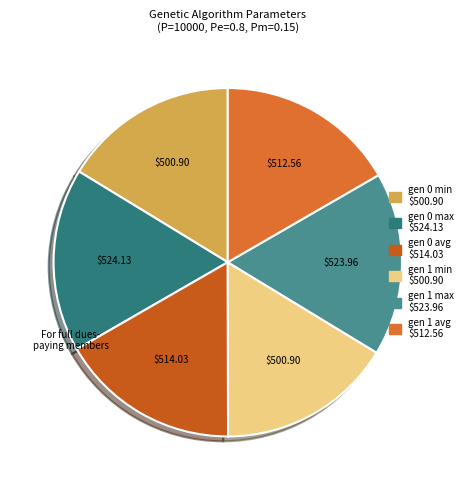

To the nearest percent, what percentage of the pie is gen 1 min?

16%